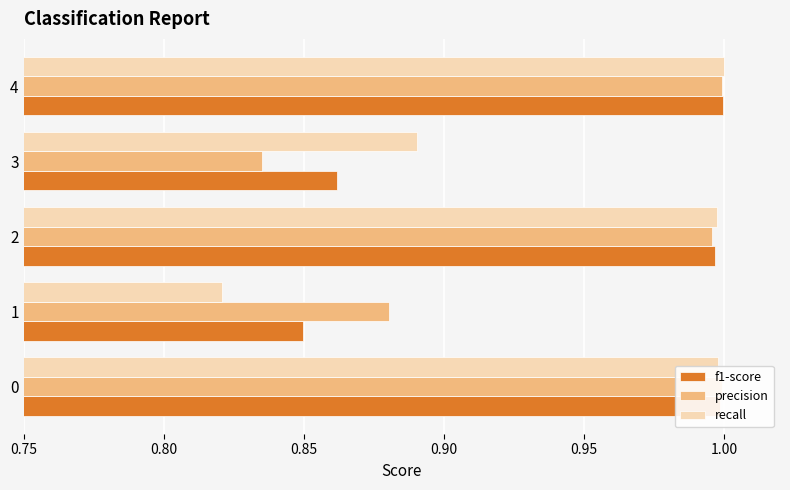

What is the sum of all recall values?

4.7